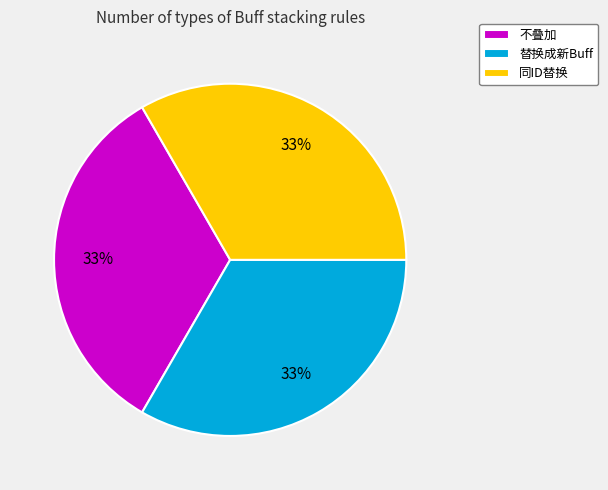

To the nearest percent, what is the difference between the largest and smallest slice percentages?

0%